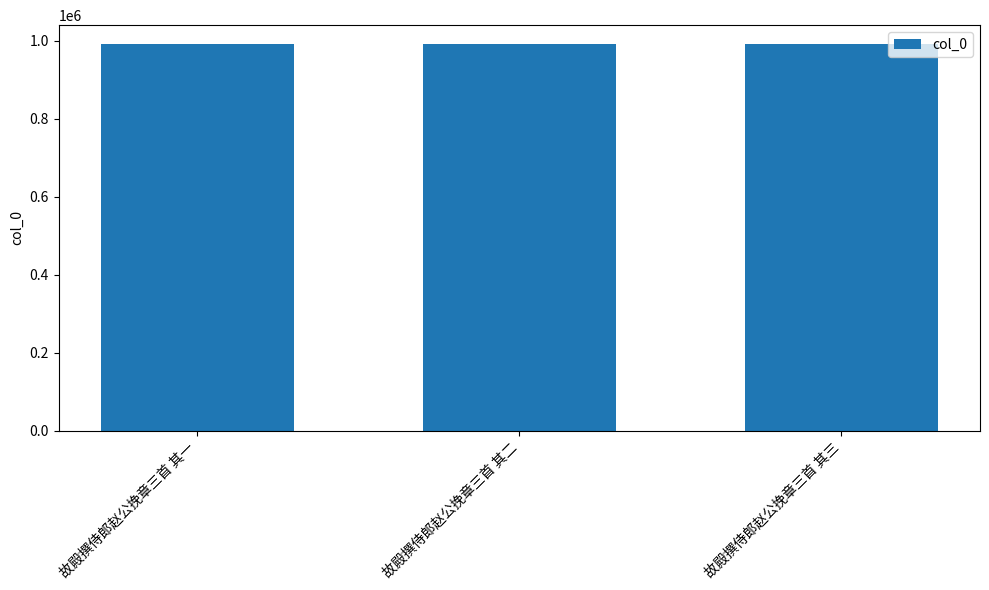

What is the minimum value shown in the chart?

990214